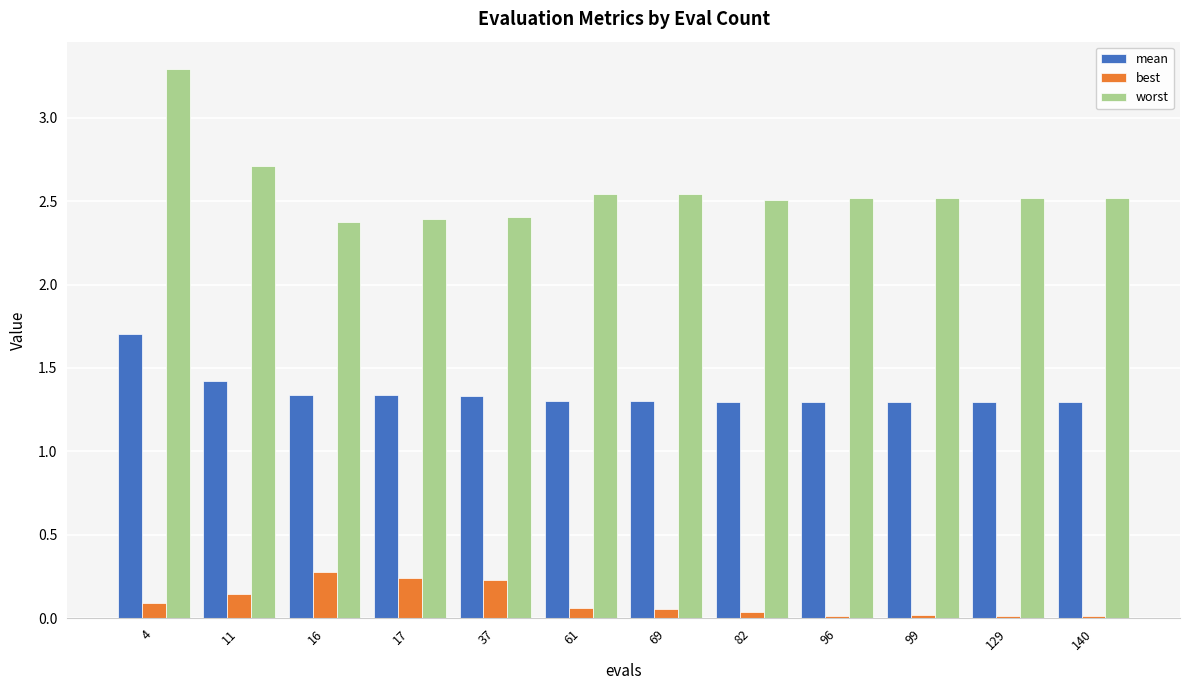

Which series changed the most between 4 and 69?

worst